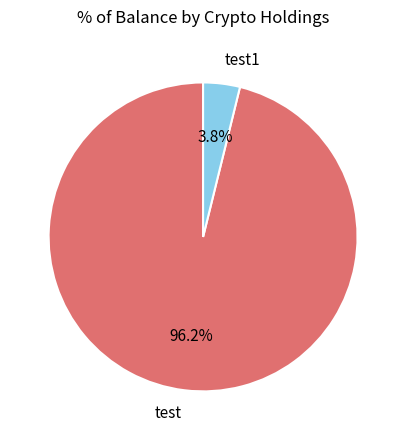

The test slice represents 96% of the pie. True or false?

True